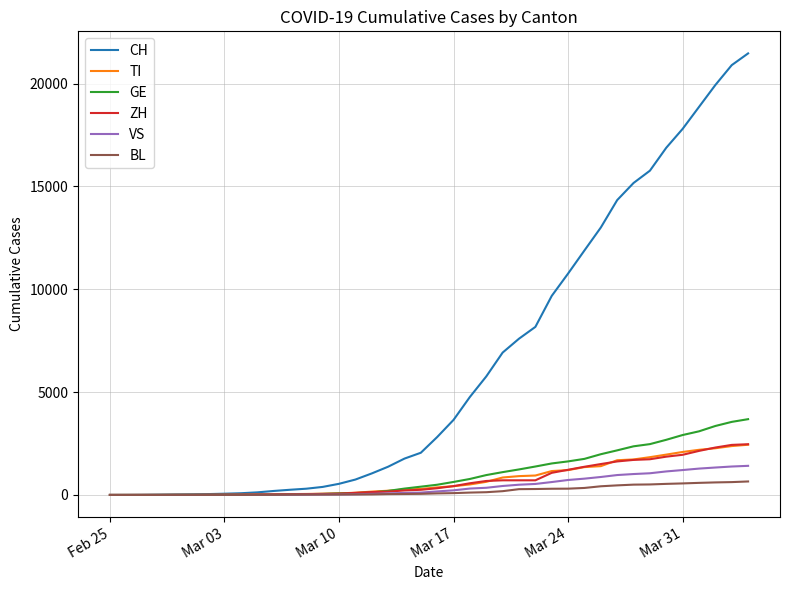

Which series has the largest total across all categories?

CH